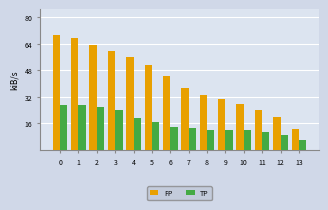

True or false: TP has a value of 9.5 at 13.

False